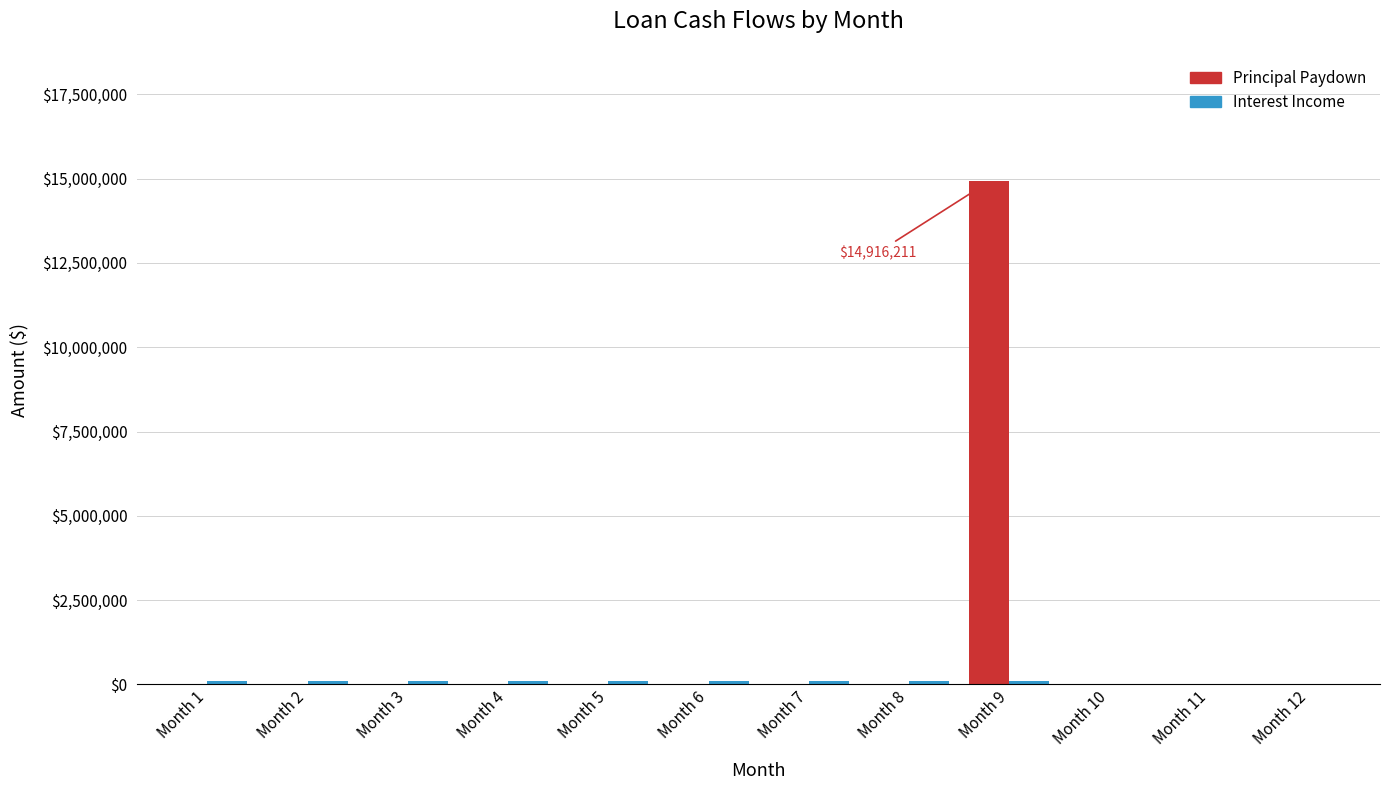

What is the sum of all Principal Paydown values?

14916211.4